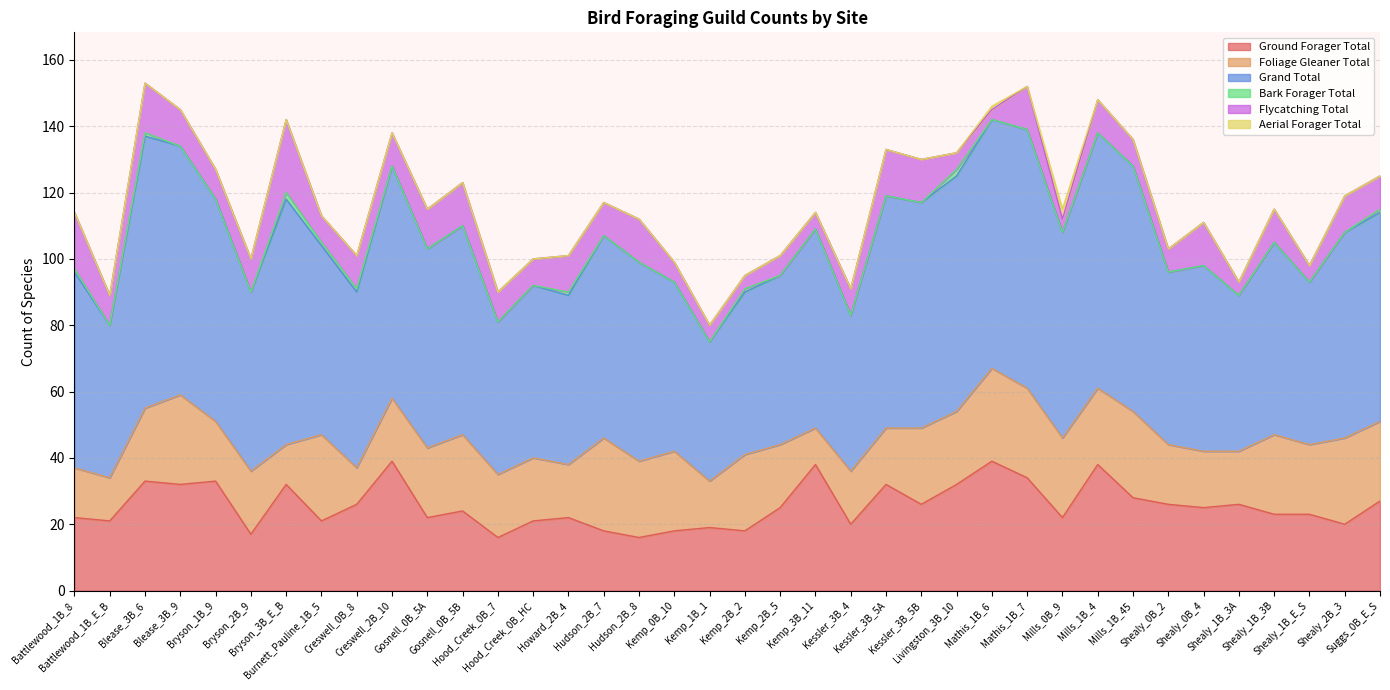

What is the difference between the highest and lowest values at Battlewood_1B_8?

59